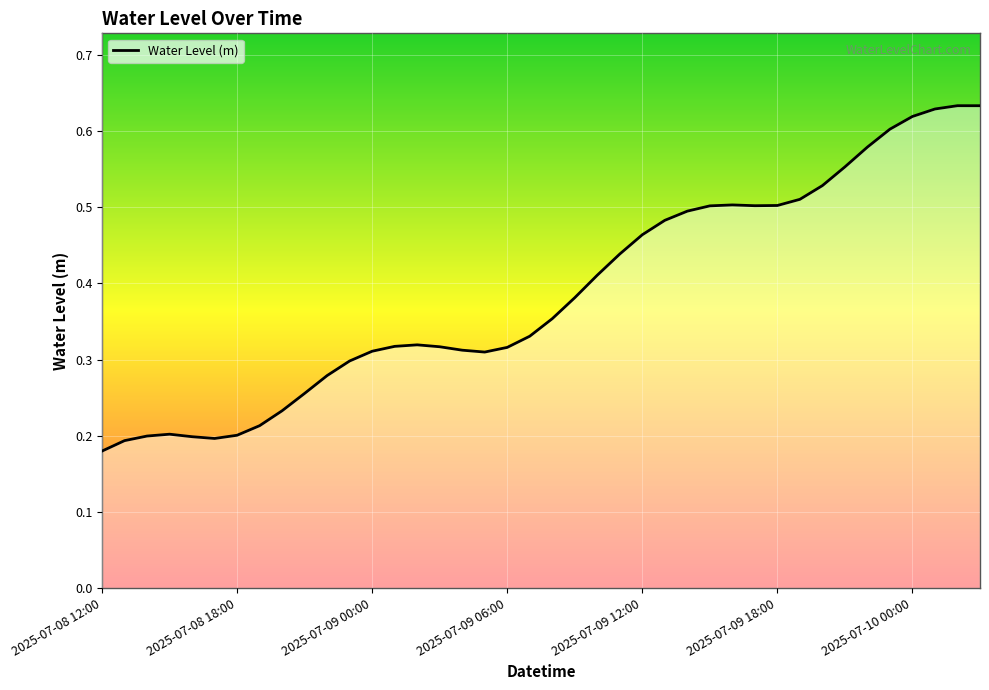

Which category has the highest value across all series?

2025-07-10 02:00